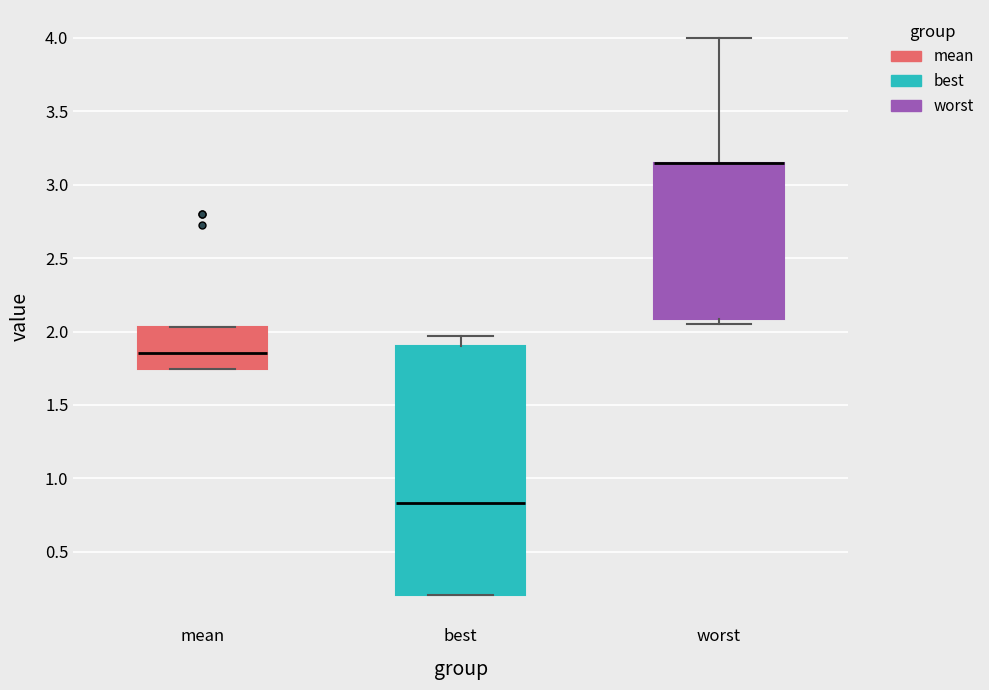

Where is the upper edge of the box for worst on the y-axis? The values are not printed on the chart, so give them approximately, as read against the axis.

3.15